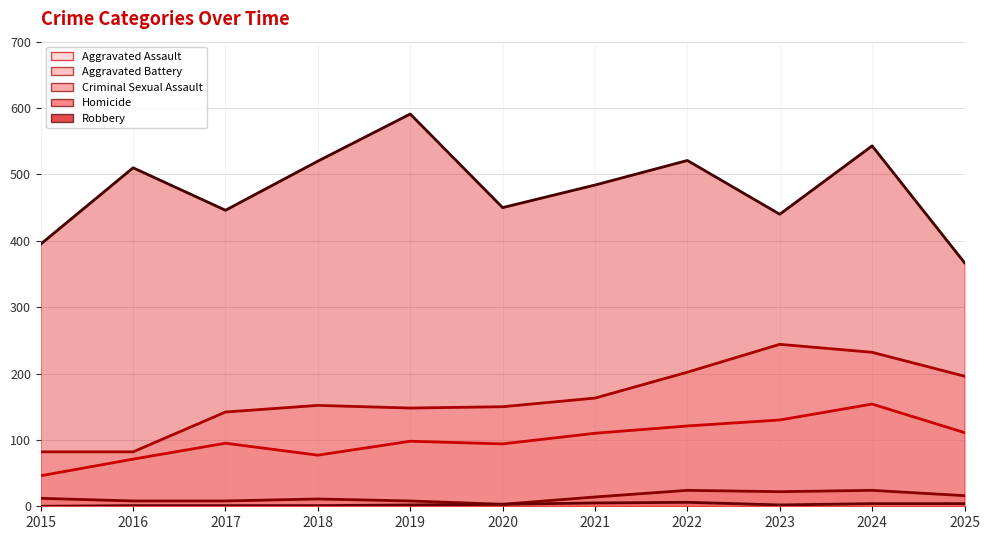

Which series has the widest spread of values?

Robbery